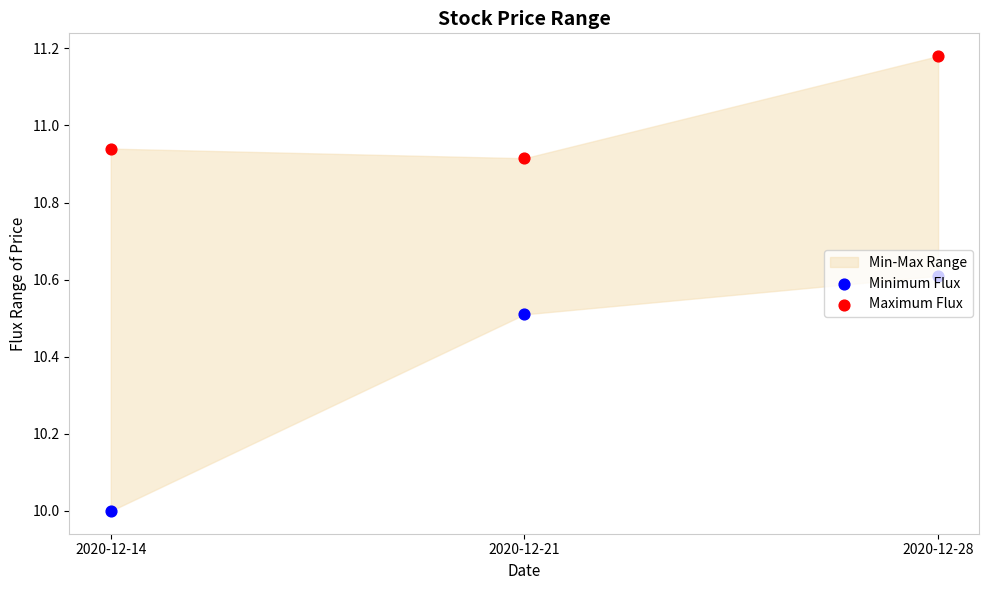

At how many categories does at least one series exceed 10?

3